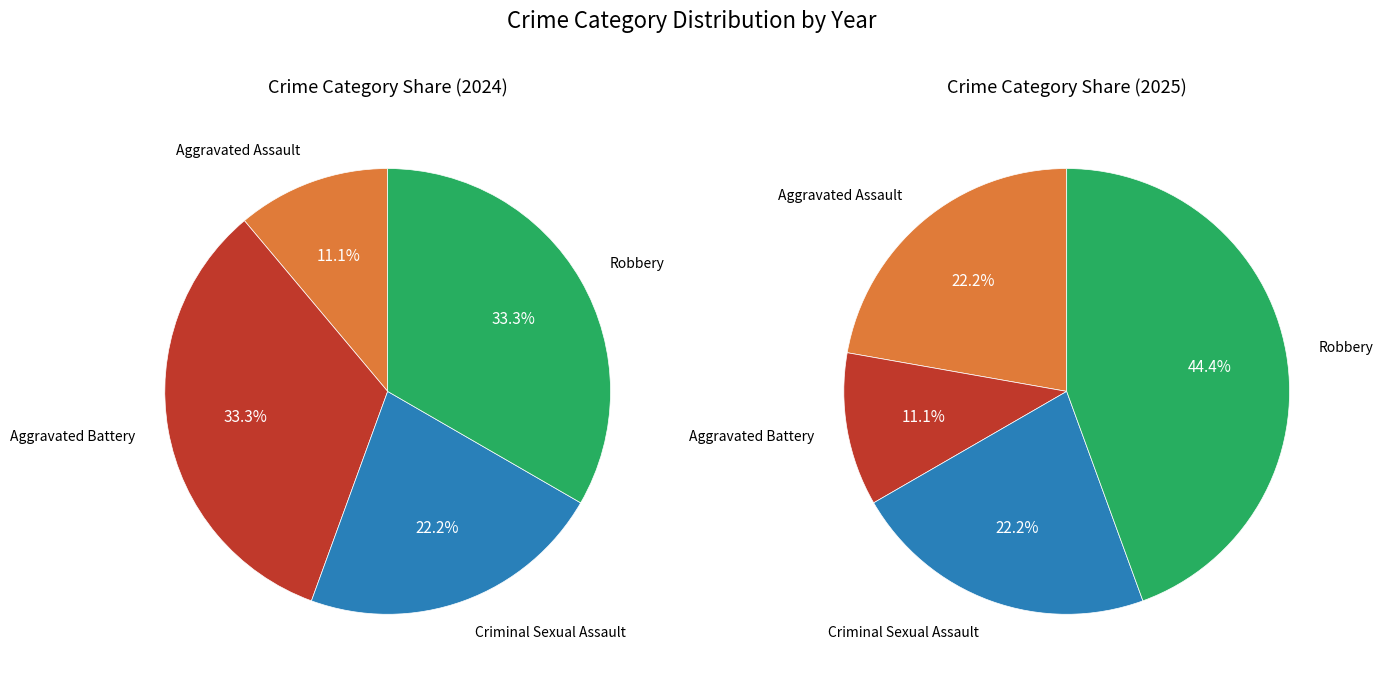

What percentage do values_2024 and 2 together represent?

33.3%